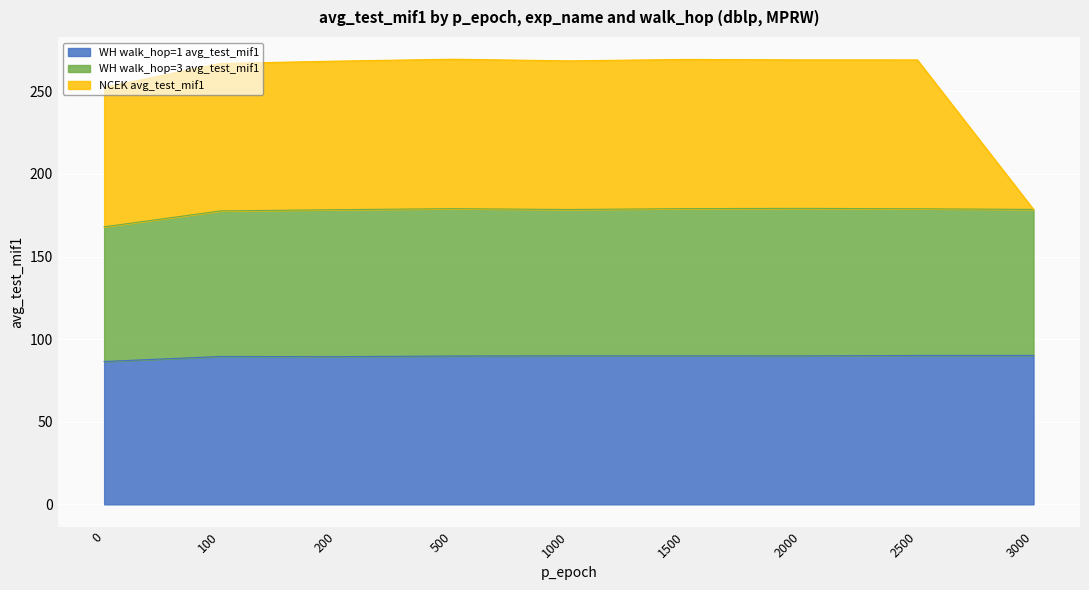

What is the difference between the NCEK avg_test_mif1 values at 0 and 1000?

16.1